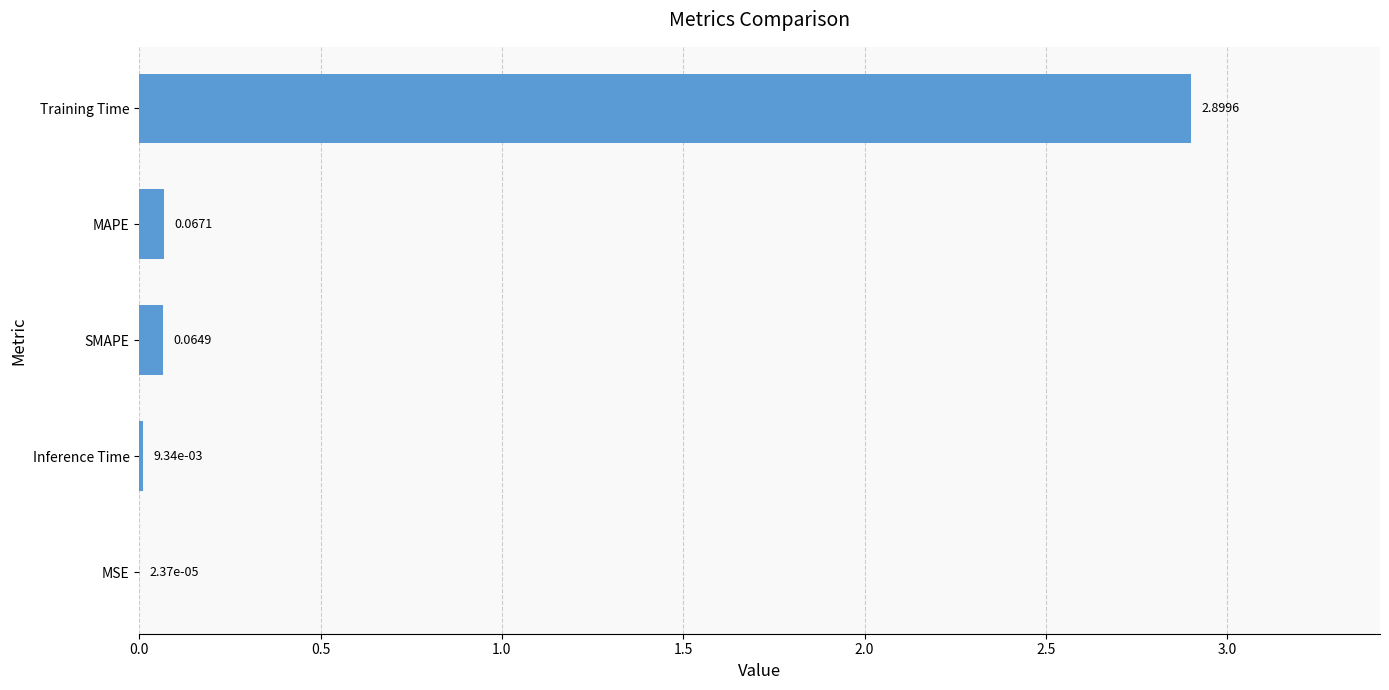

At which label is the value closest to 1?

MAPE